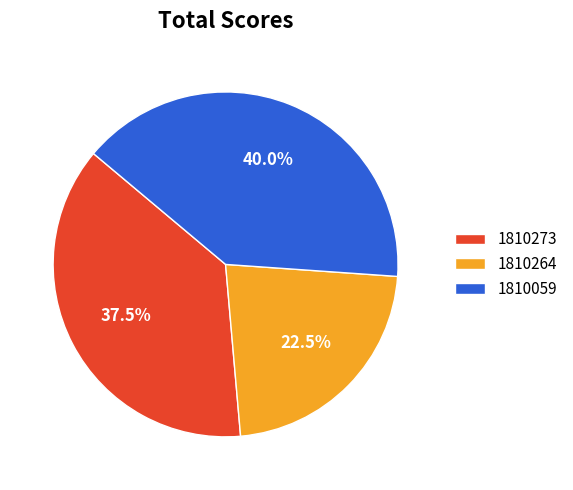

Rank the categories by value from lowest to highest.

1810264, 1810273, 1810059